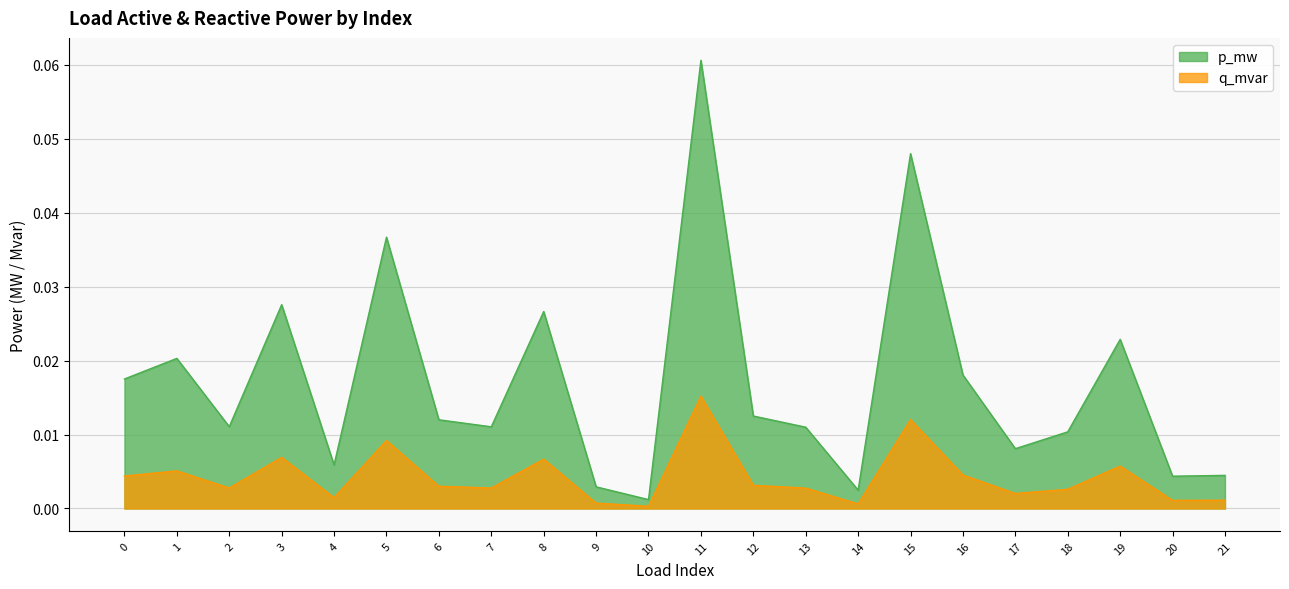

Which series has the largest range (max minus min)?

p_mw